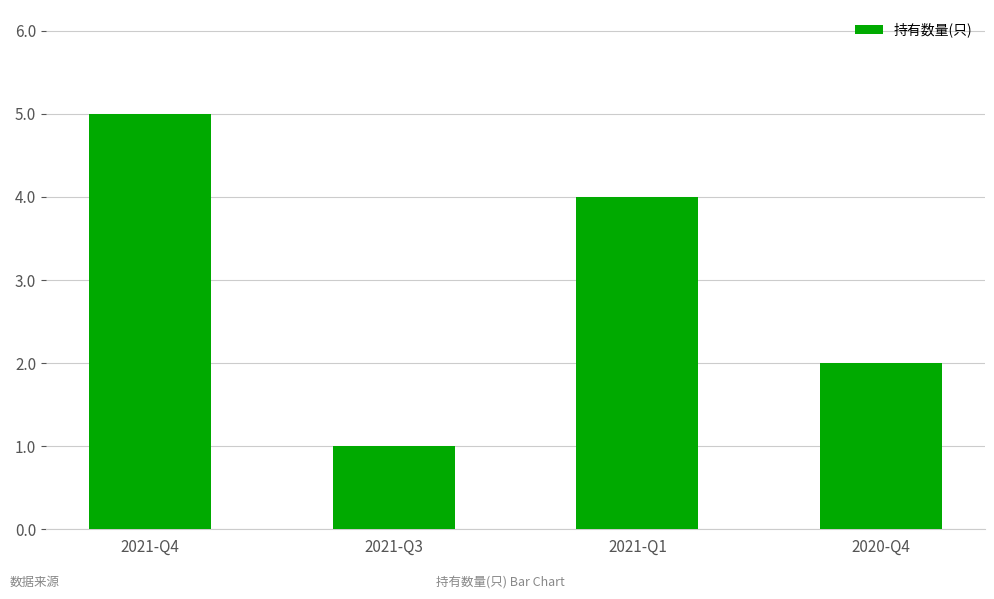

How many bars are there in total?

4